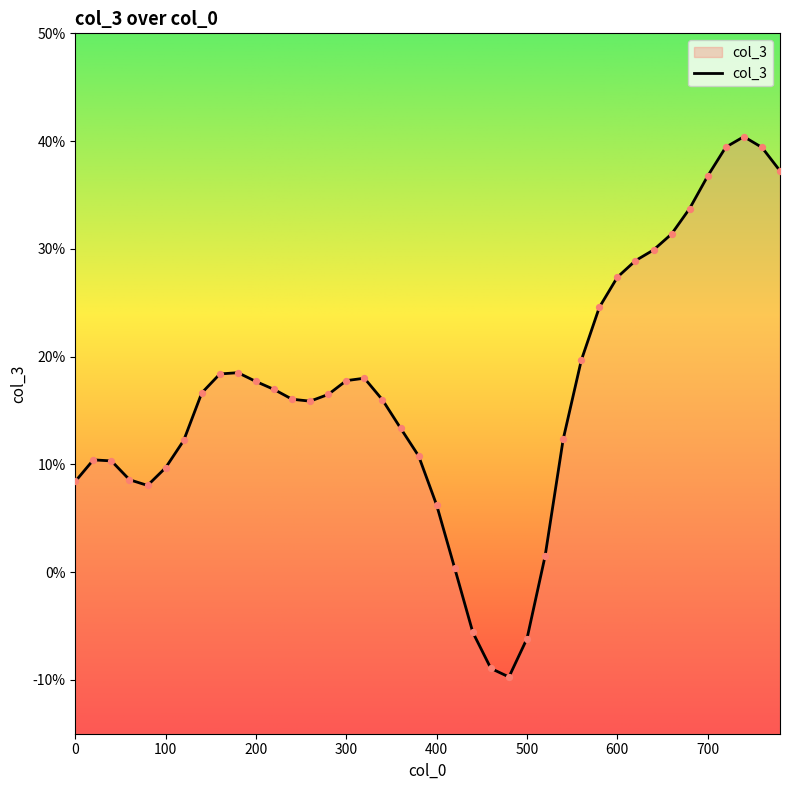

What is the change in value from 400 to 440?

-0.1